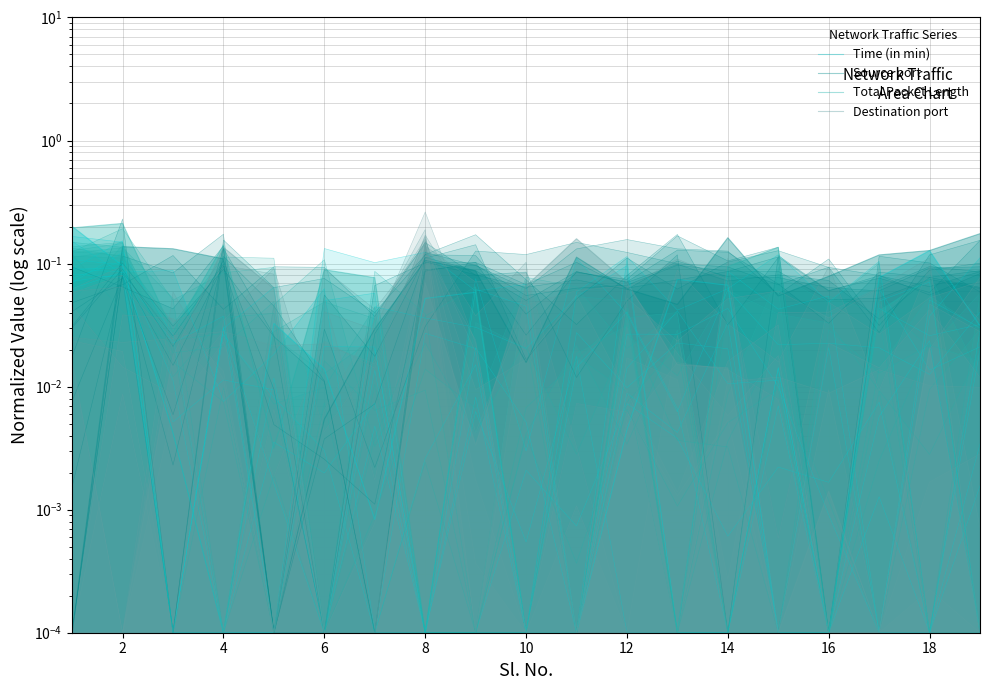

The Total Packet Length series shows 0.0 at 8. True or false?

False